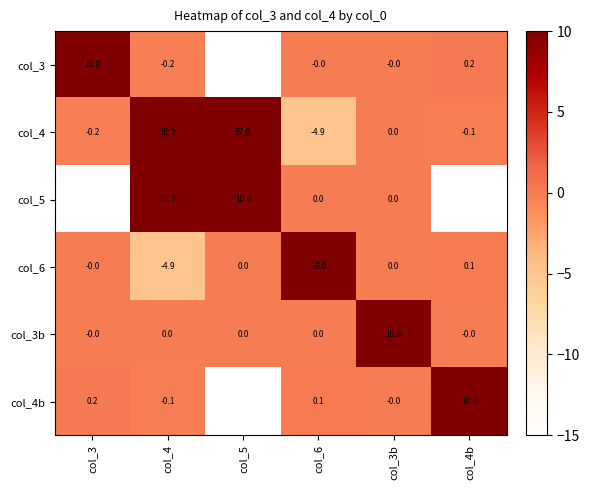

Which series has the widest spread of values?

col_5